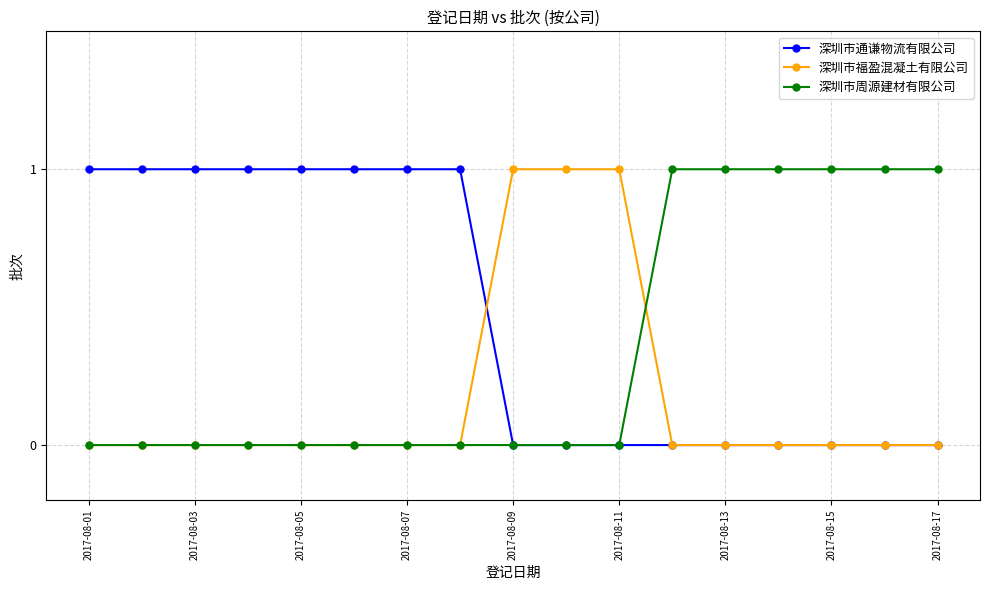

What is the value of the 深圳市通谦物流有限公司 point at the 7th from the left?

1